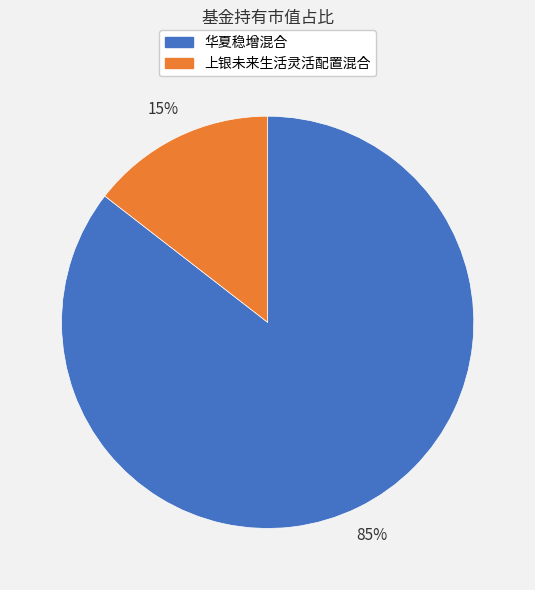

Do 上银未来生活灵活配置混合 and 华夏稳增混合 together represent more than half of the pie?

Yes